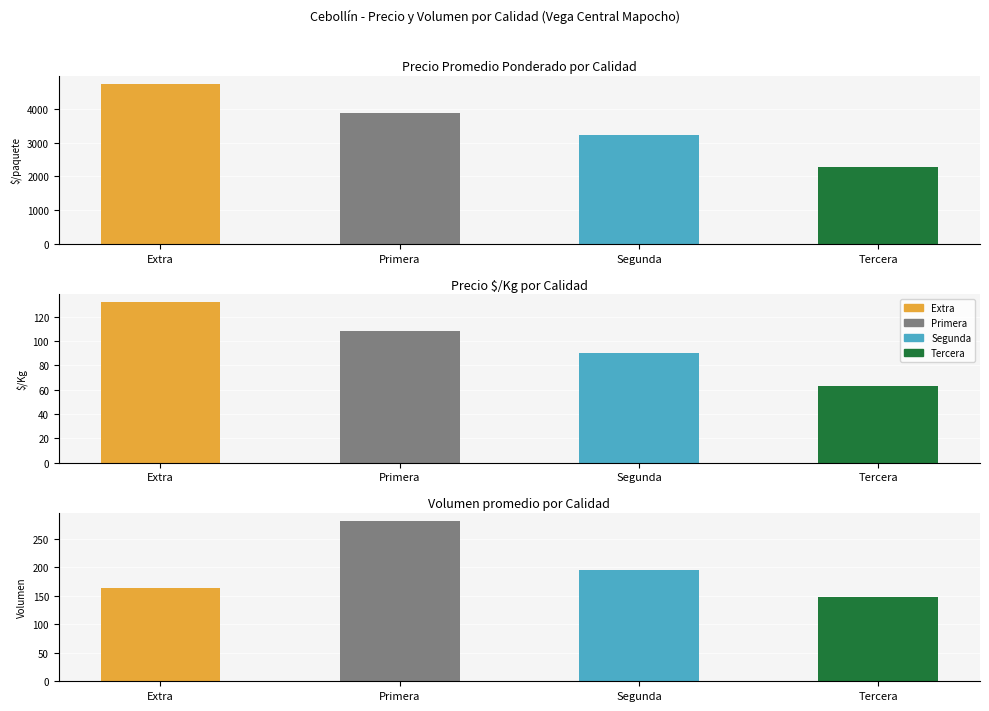

Rank the categories by value from lowest to highest.

Tercera, Segunda, Primera, Extra